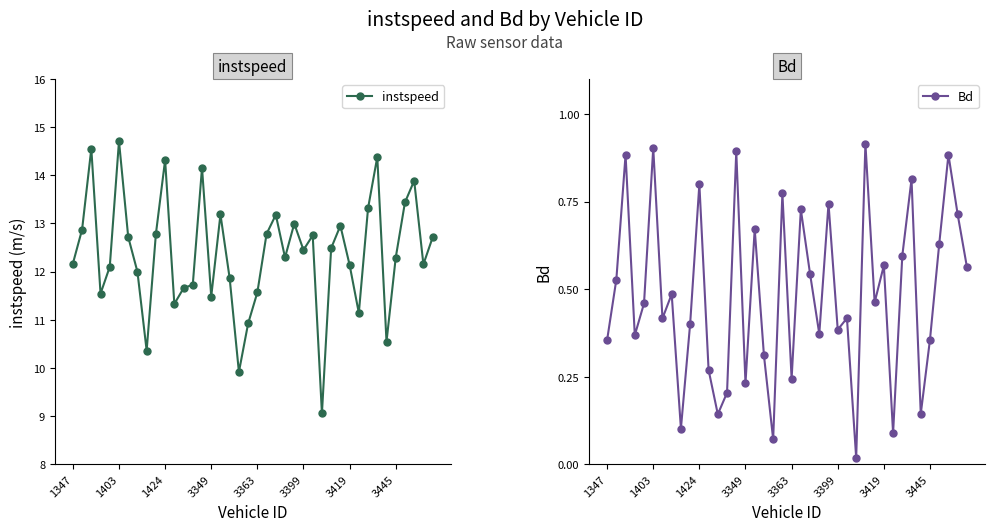

Is it true that Bd equals 1.5 at 3399?

False